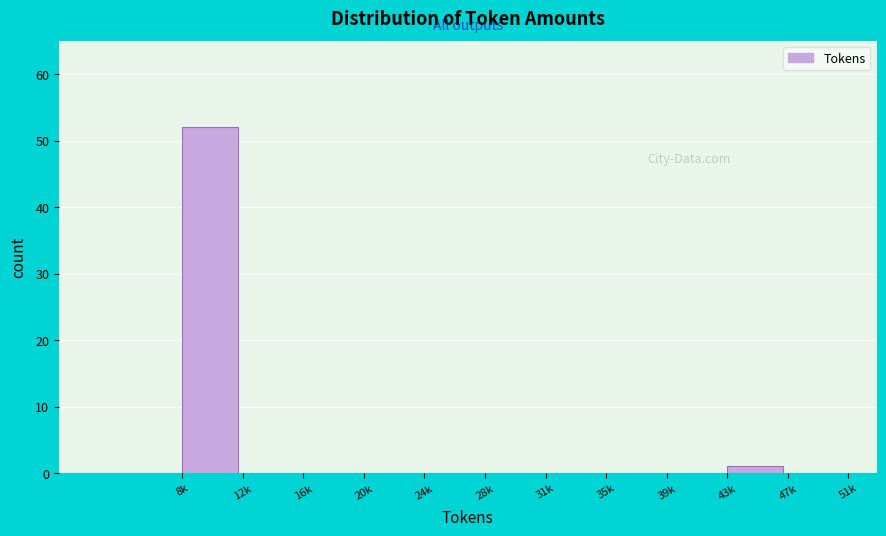

Reading left to right, extract all data points from this chart.

8k=52	12k=0	16k=0	20k=0	24k=0	28k=0	31k=0	35k=0	39k=0	43k=1	47k=0